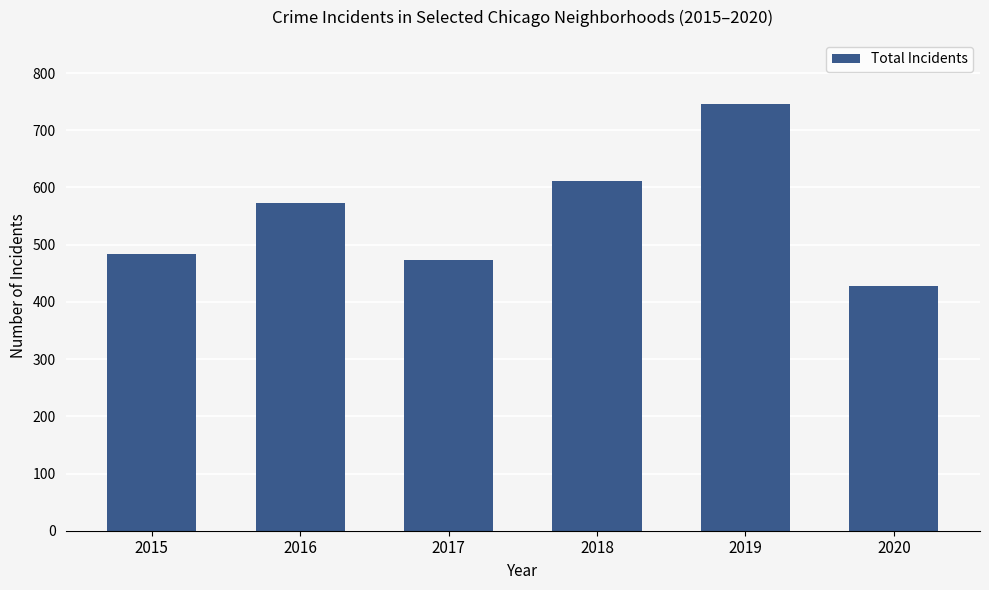

The value at 2015 is 483. True or false?

True